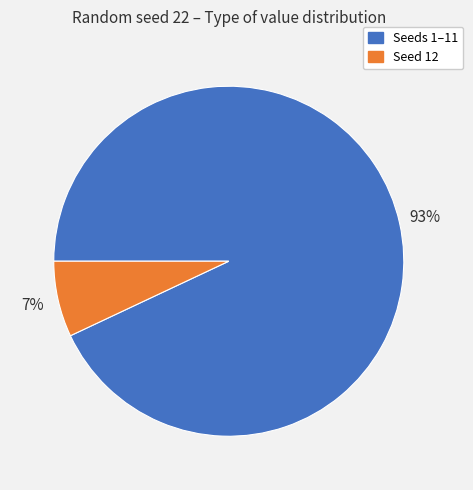

Is there a majority slice in this chart?

Yes